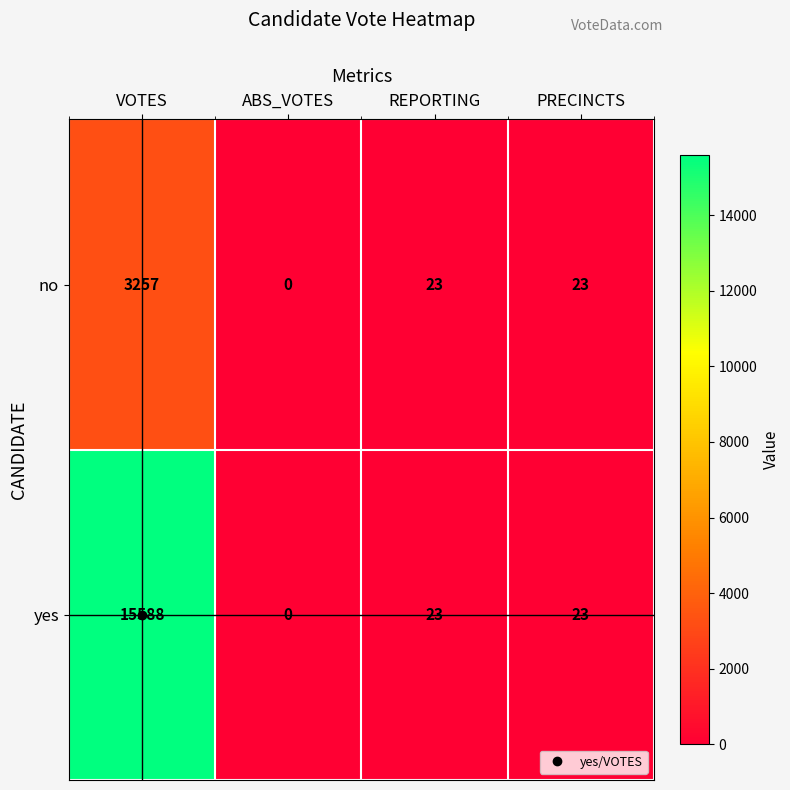

List the series in order of their peak value, lowest first.

no, yes